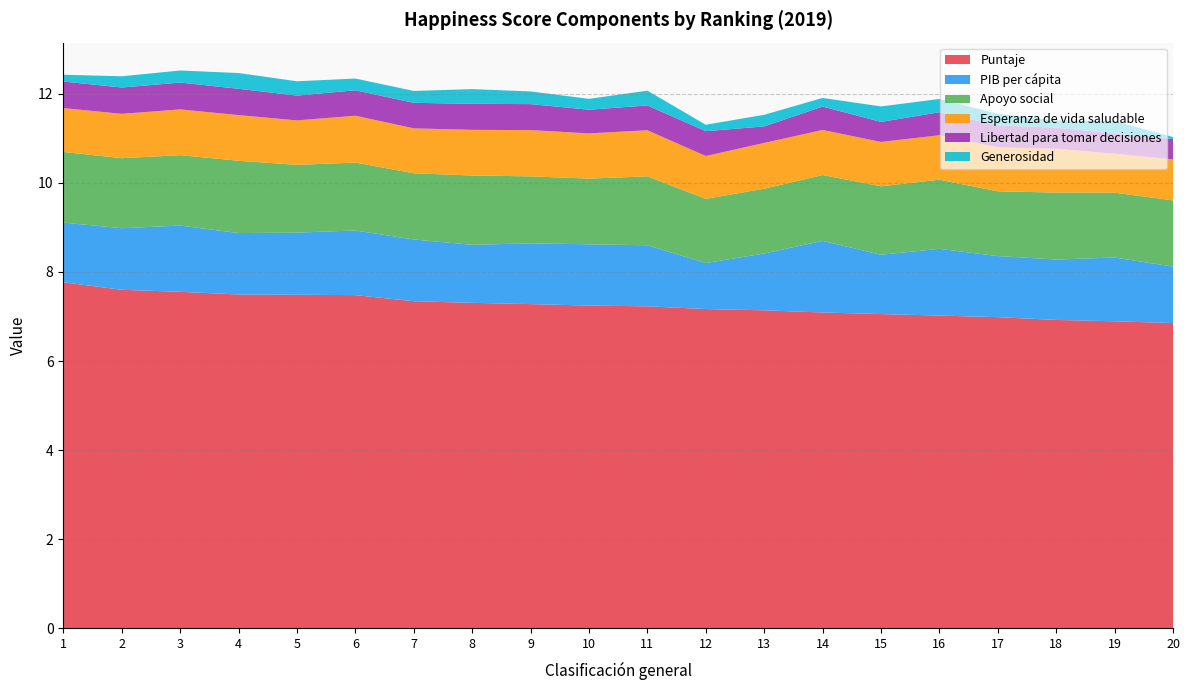

Reading right to left, extract all data points from this chart.

Puntaje: 6.9	6.9	6.9	7.0	7.0	7.1	7.1	7.1	7.2	7.2	7.2	7.3	7.3	7.3	7.5	7.5	7.5	7.6	7.6	7.8
PIB per cápita: 1.3	1.4	1.4	1.4	1.5	1.3	1.6	1.3	1.0	1.4	1.4	1.4	1.3	1.4	1.5	1.4	1.4	1.5	1.4	1.3
Apoyo social: 1.5	1.5	1.5	1.5	1.6	1.5	1.5	1.5	1.4	1.5	1.5	1.5	1.6	1.5	1.5	1.5	1.6	1.6	1.6	1.6
Esperanza de vida saludable: 0.9	0.9	1.0	1.0	1.0	1.0	1.0	1.0	1.0	1.0	1.0	1.0	1.0	1.0	1.1	1.0	1.0	1.0	1.0	1.0
Libertad para tomar decisiones: 0.5	0.5	0.5	0.5	0.5	0.5	0.5	0.4	0.6	0.6	0.5	0.6	0.6	0.6	0.6	0.6	0.6	0.6	0.6	0.6
Generosidad: 0.0	0.3	0.2	0.3	0.3	0.3	0.2	0.3	0.1	0.3	0.2	0.3	0.3	0.3	0.3	0.3	0.4	0.3	0.3	0.2